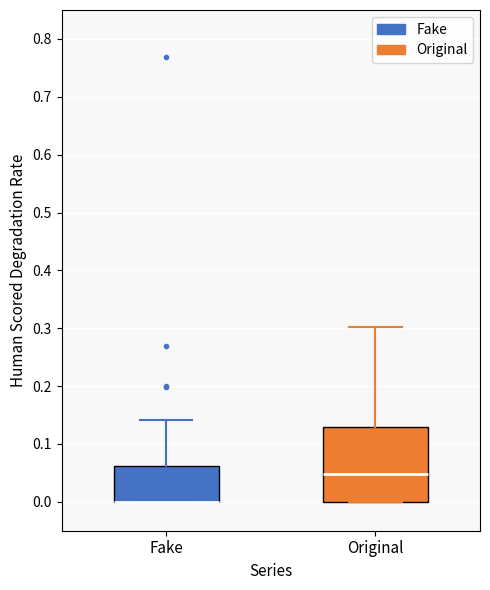

Reading left to right, transcribe this box plot: for each box, give where its median line is, the range the box spans, and where its two whiskers end, as read against the y-axis. The values are not printed on the chart, so give them approximately, as read against the axis.

Fake: median 0.00 (drawn on the box's lower edge), box 0.00 to 0.06, whiskers 0.00 to 0.14
Original: median 0.05, box 0.00 to 0.13, whiskers 0.00 to 0.30